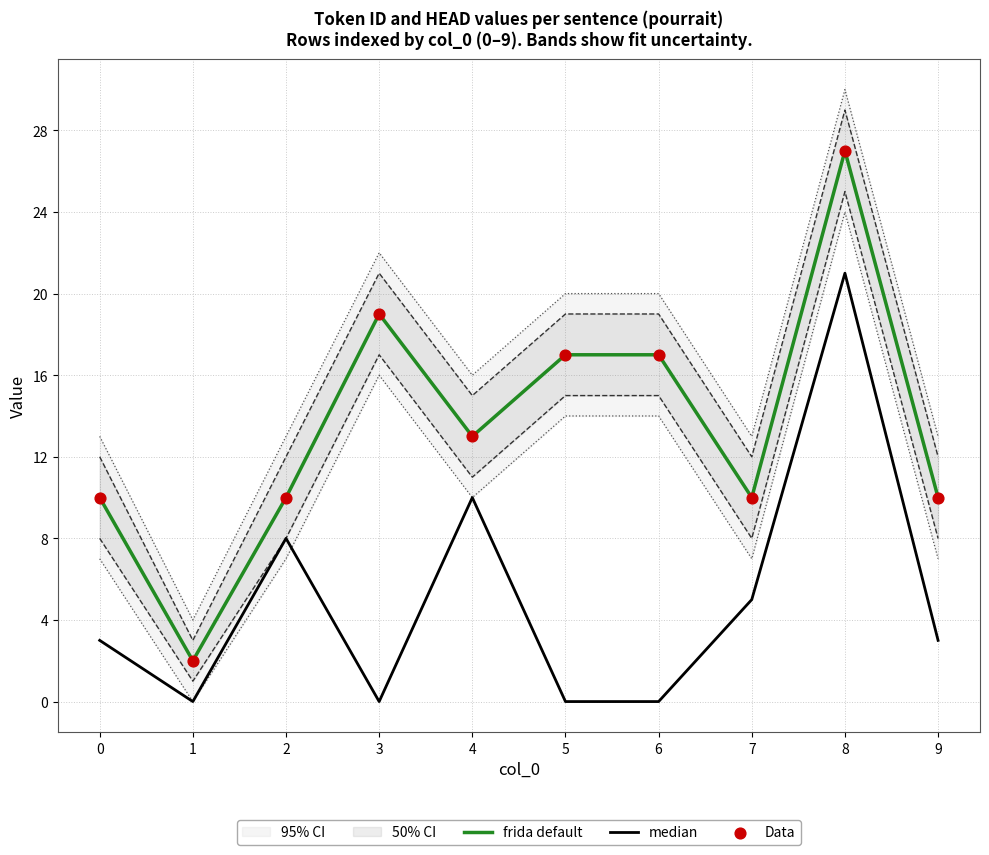

Which series reaches the minimum Y coordinate?

median